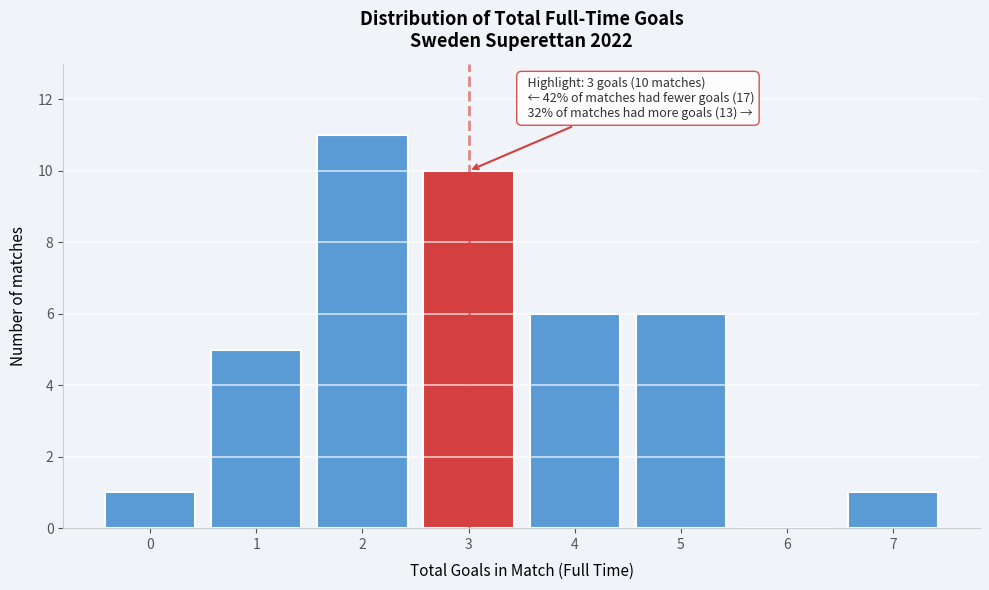

Reading right to left, list all the values displayed in this chart.

7=1	6=0	5=6	4=6	3=10	2=11	1=5	0=1